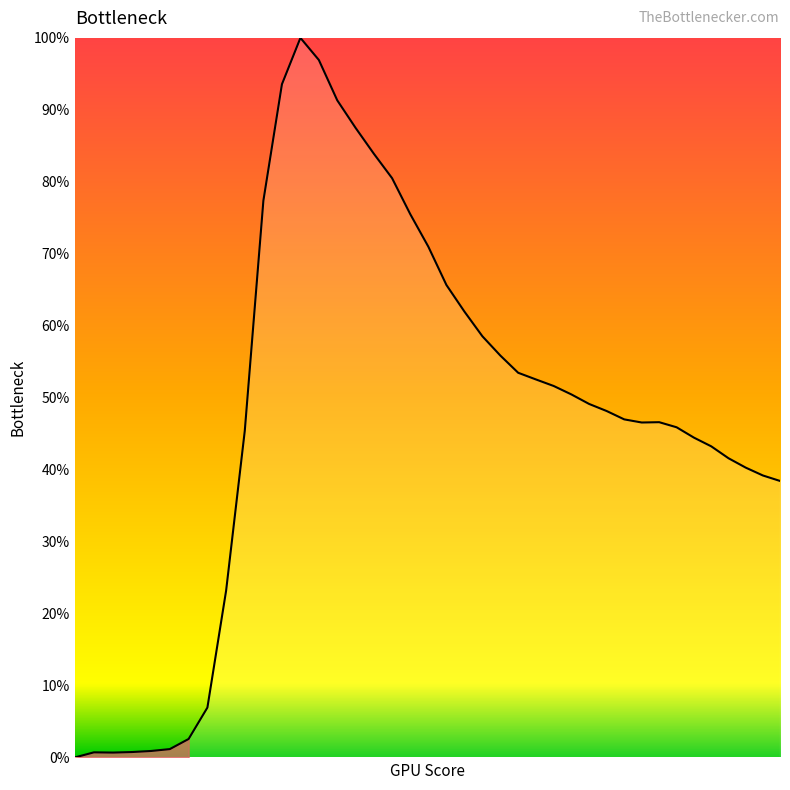

What is the difference between the maximum and minimum values?

100.0